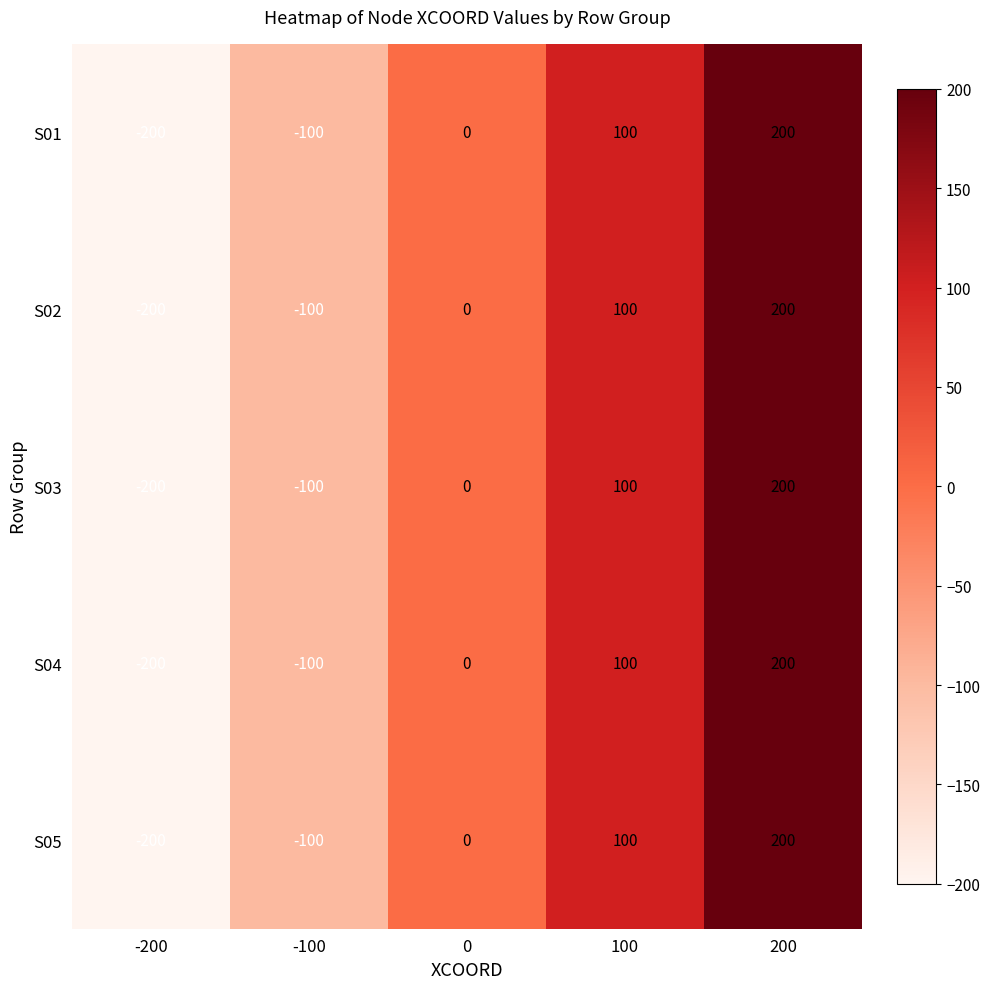

What is the total value across all series at 100?

500